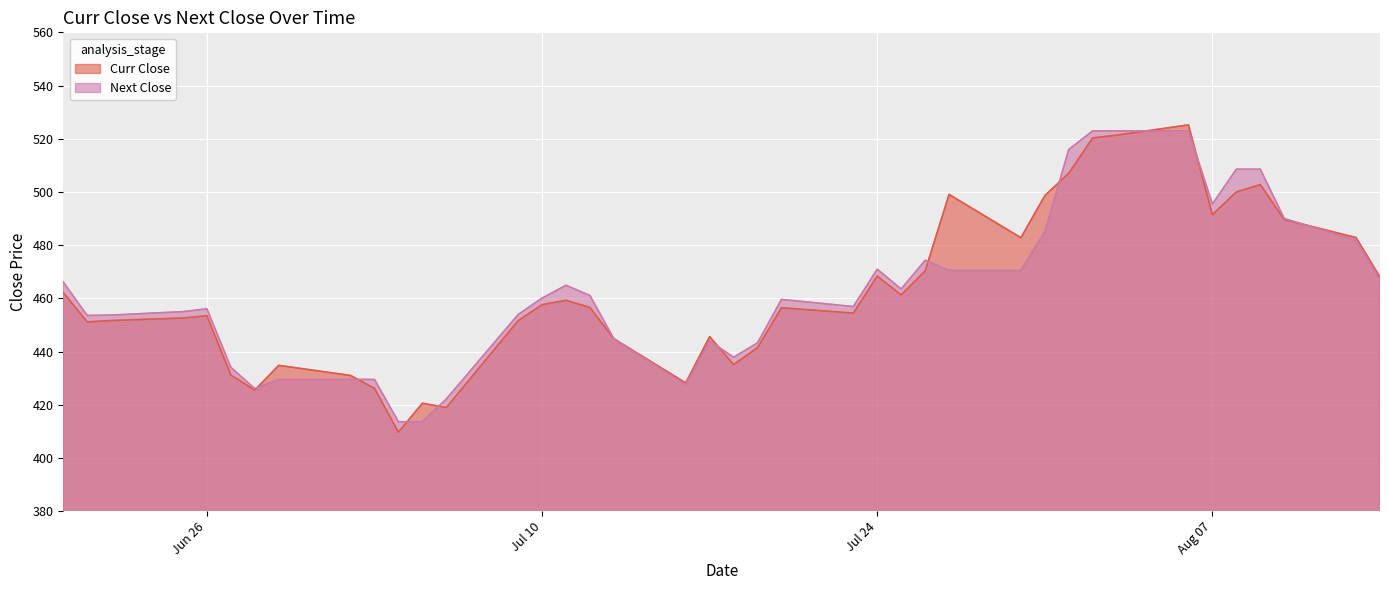

What is the label of the 27th point from the left?

2018-07-26